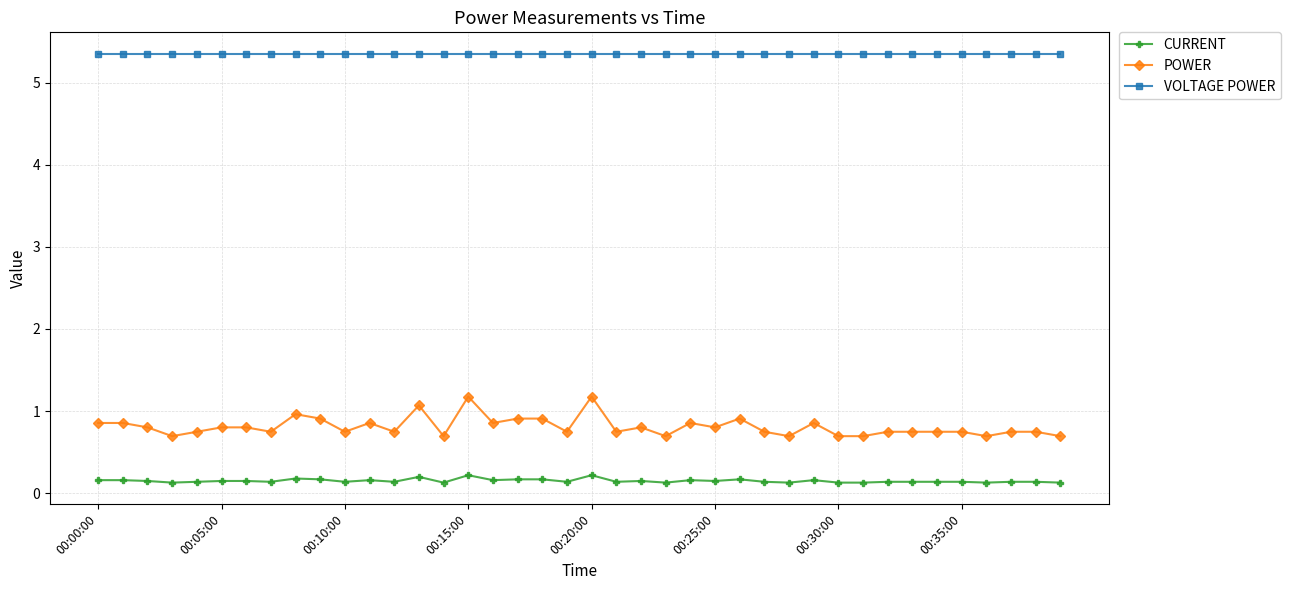

Which series has the widest spread of values?

POWER